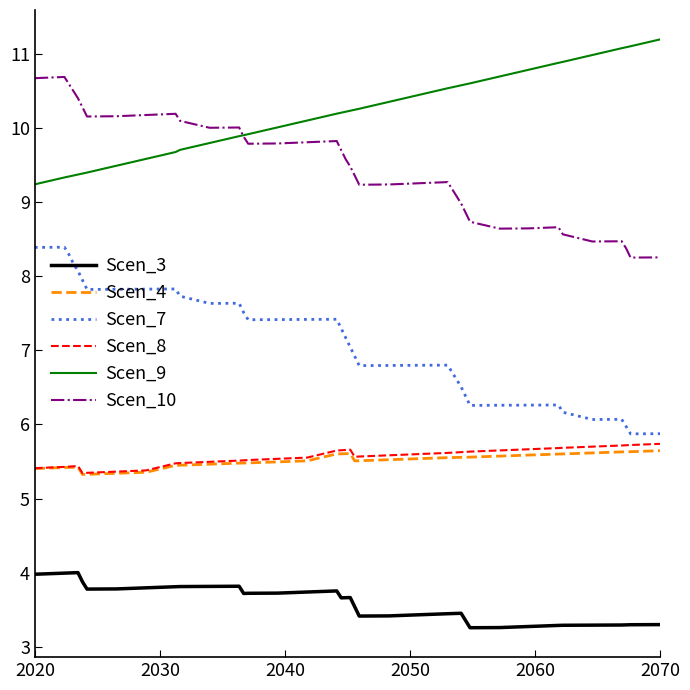

True or false: Scen_8 and Scen_10 cross at least once.

False